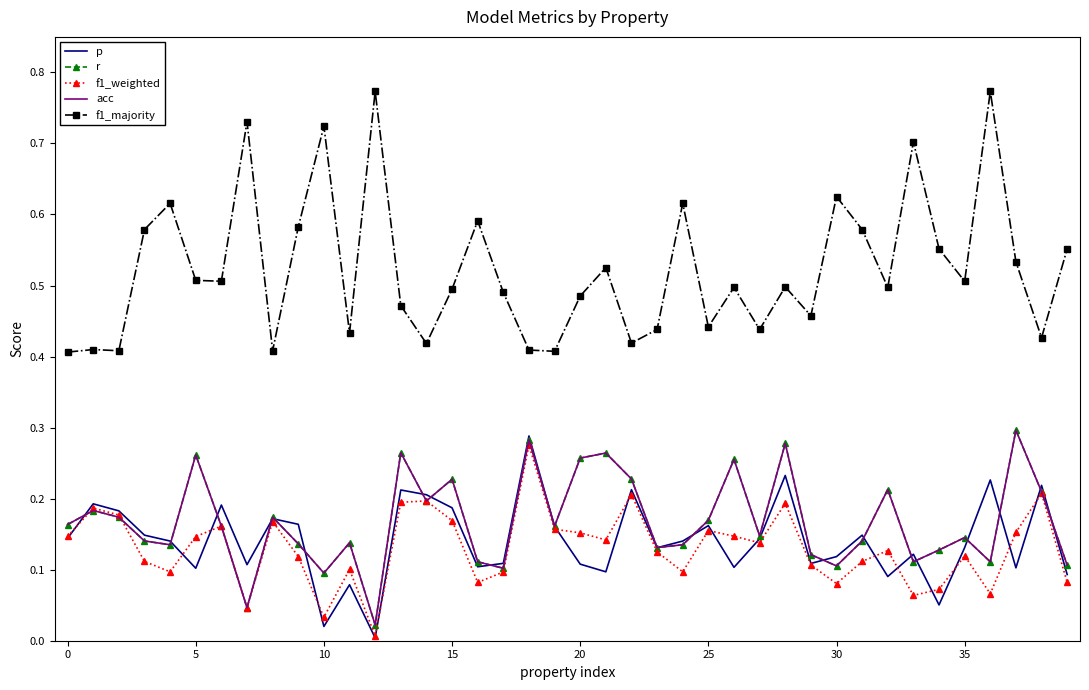

Which category has the highest value in the r series?

37